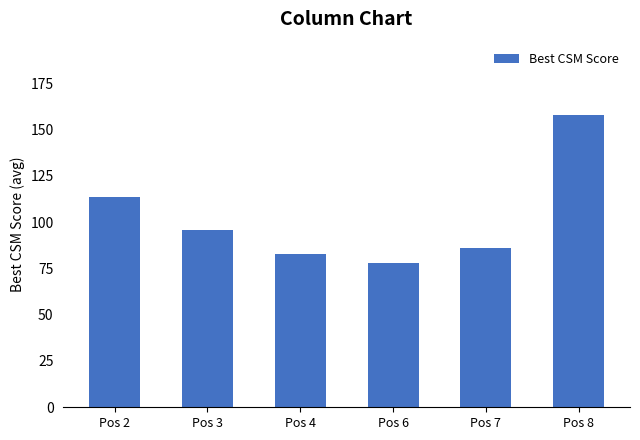

What is the value of the 4th bar from the left?

78.0